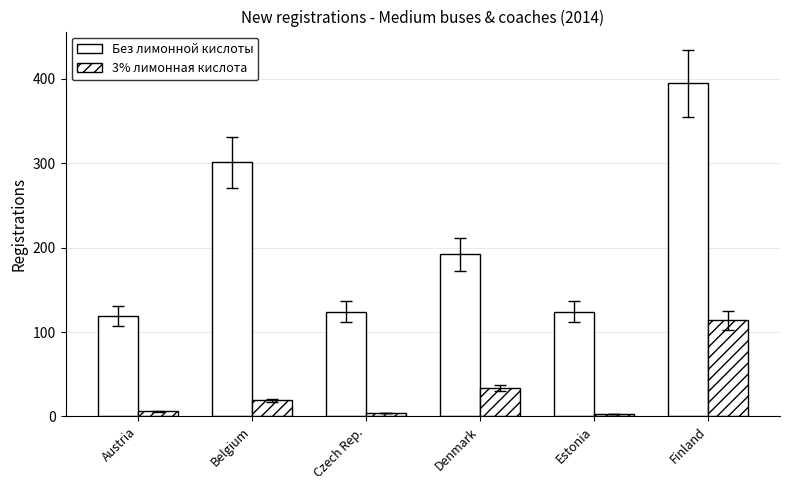

How many bars are there in each group?

2